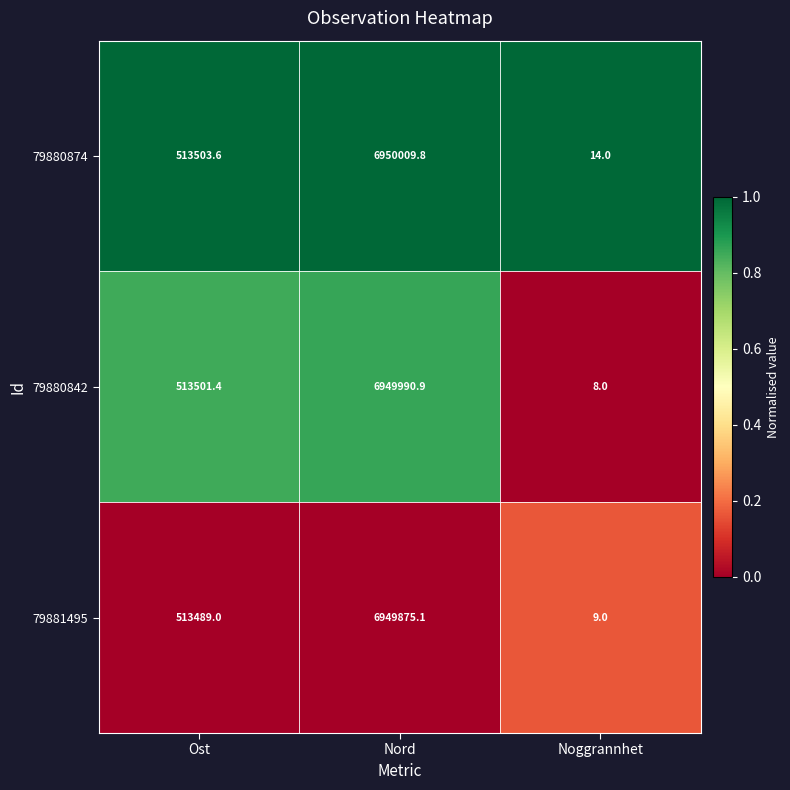

At which label is 79880874 closest to 3475011?

Ost